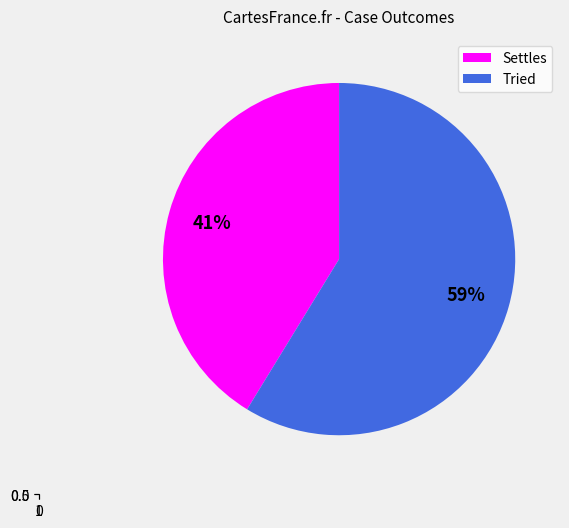

How much of the chart is everything except Tried?

41.3%